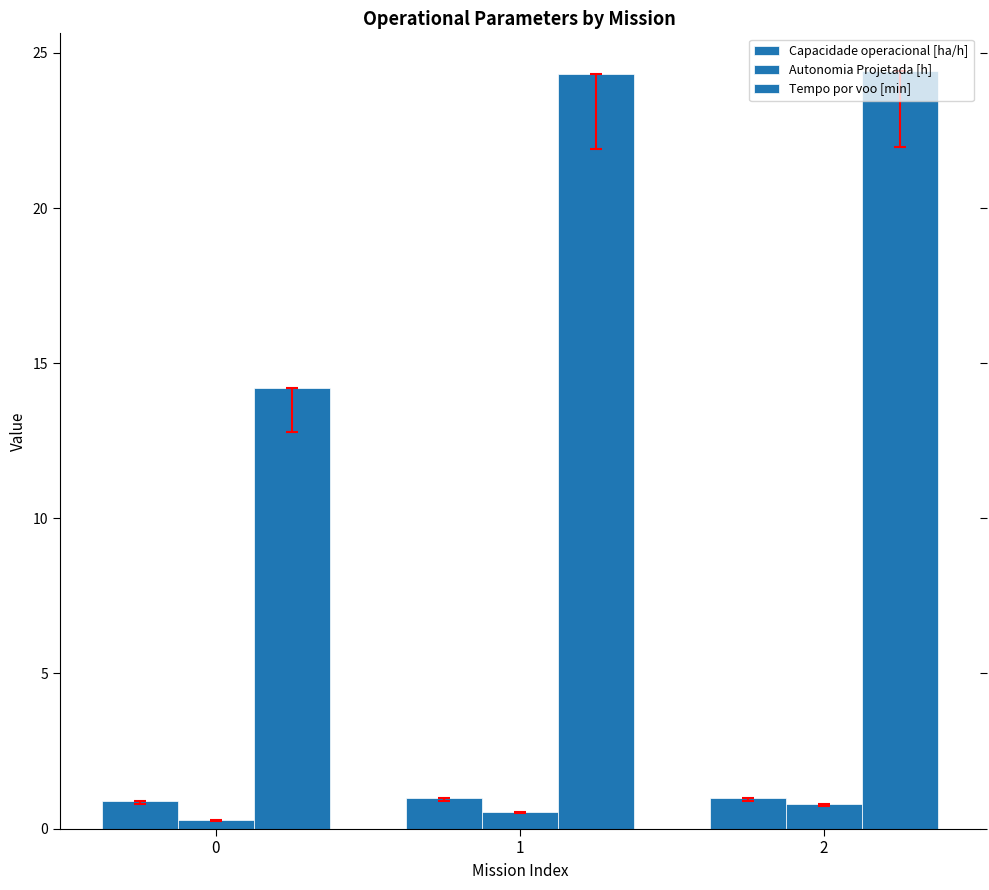

List the labels in order of Tempo por voo [min] value, largest first.

2, 1, 0